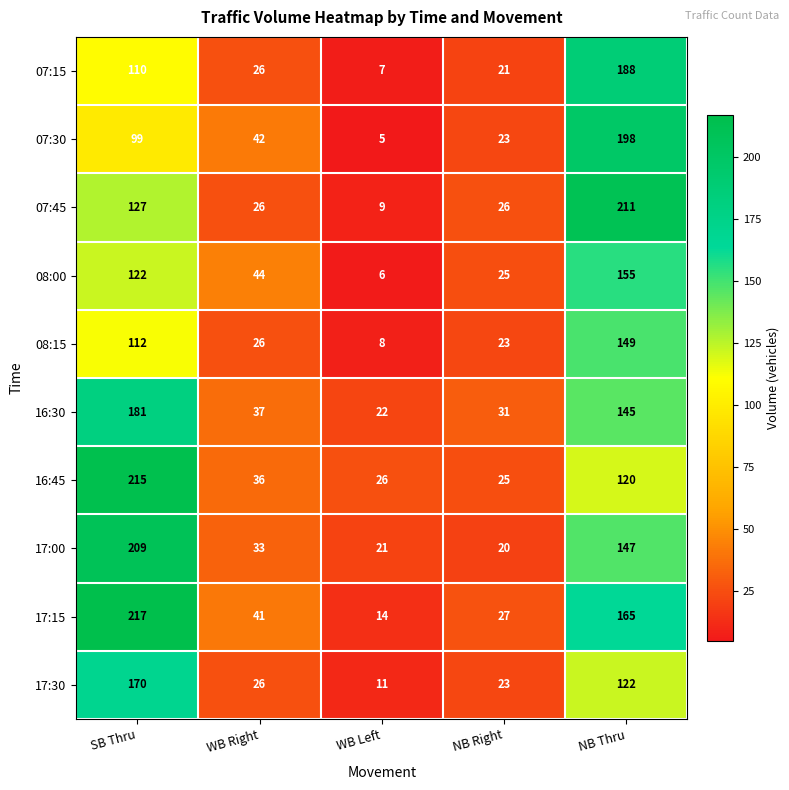

The 07:45 series shows 15 at WB Right. True or false?

False